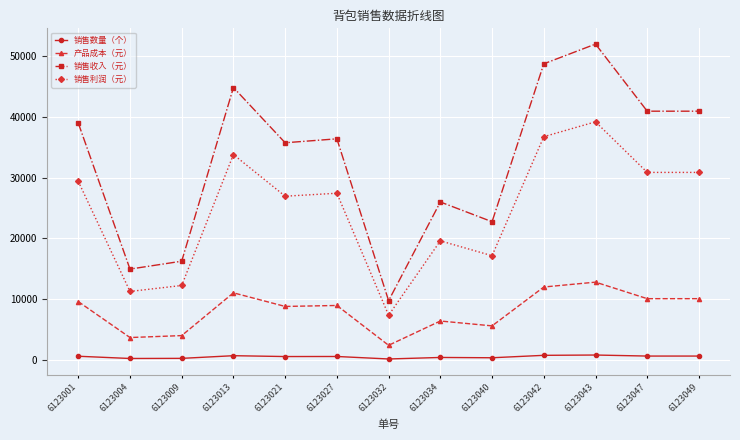

How many data points in 销售数量（个） are less than 560?

6